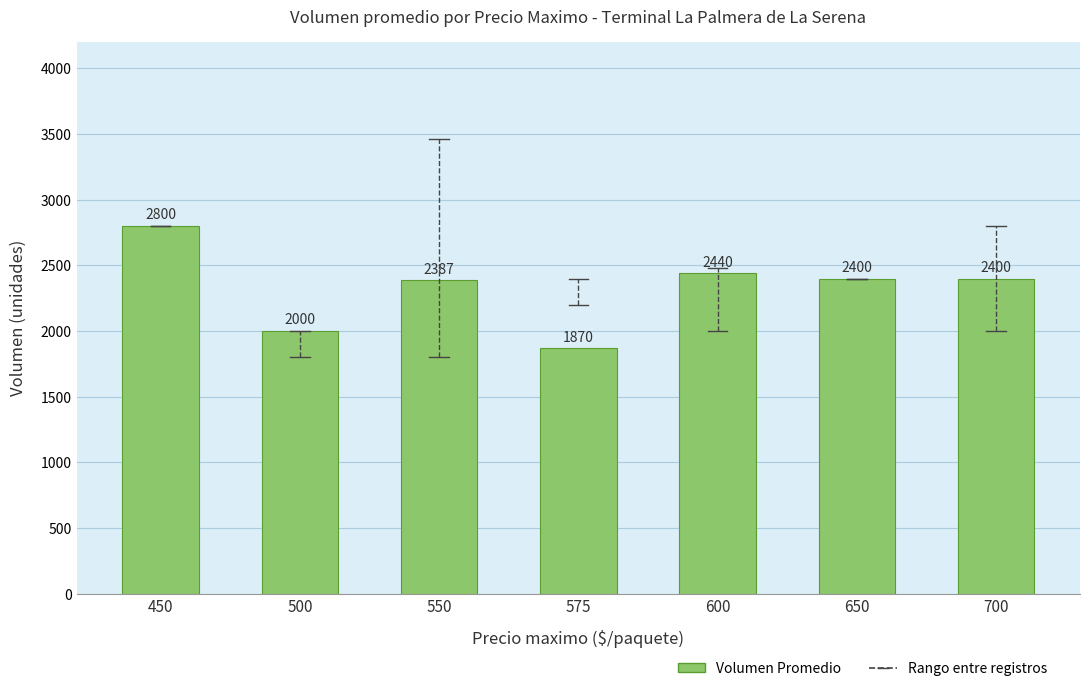

How many bars are there in total?

7